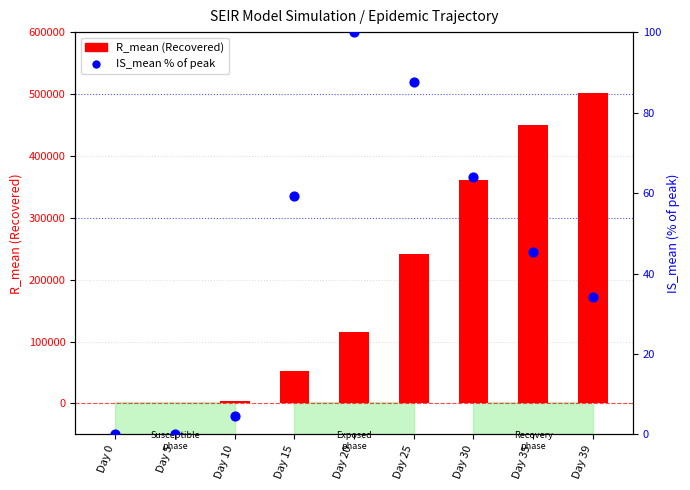

At how many categories does at least one series exceed 140134?

4